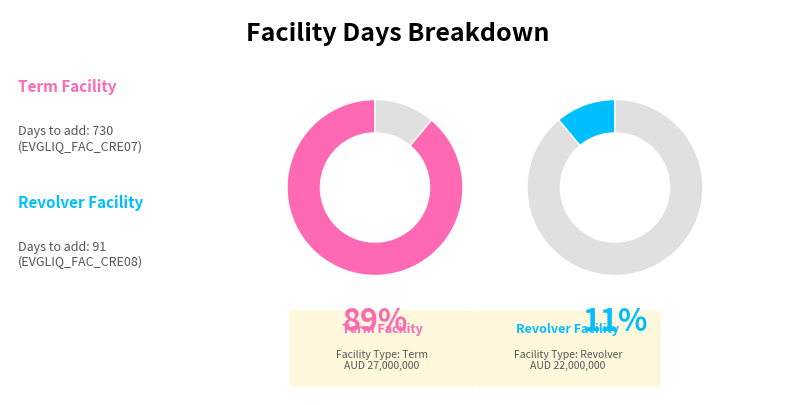

To the nearest percent, what percentage of the pie is Row 2 (Revolver Facility)?

11%